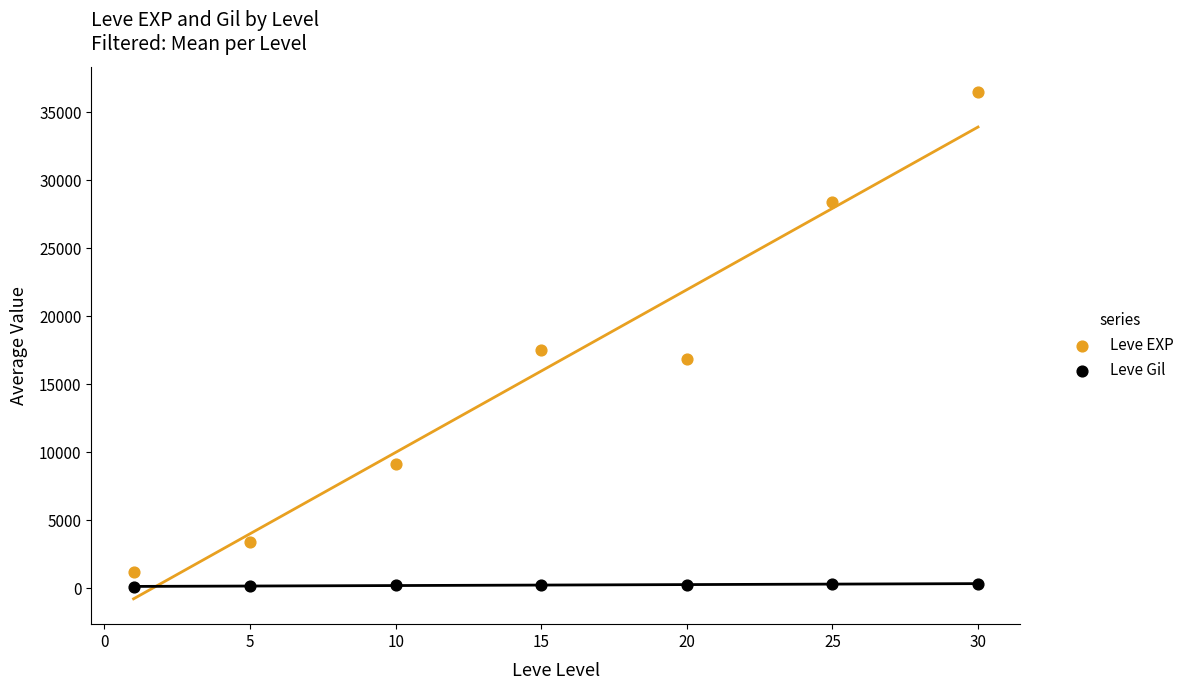

What is the X range (max minus min) for the scatter plot?

29.0